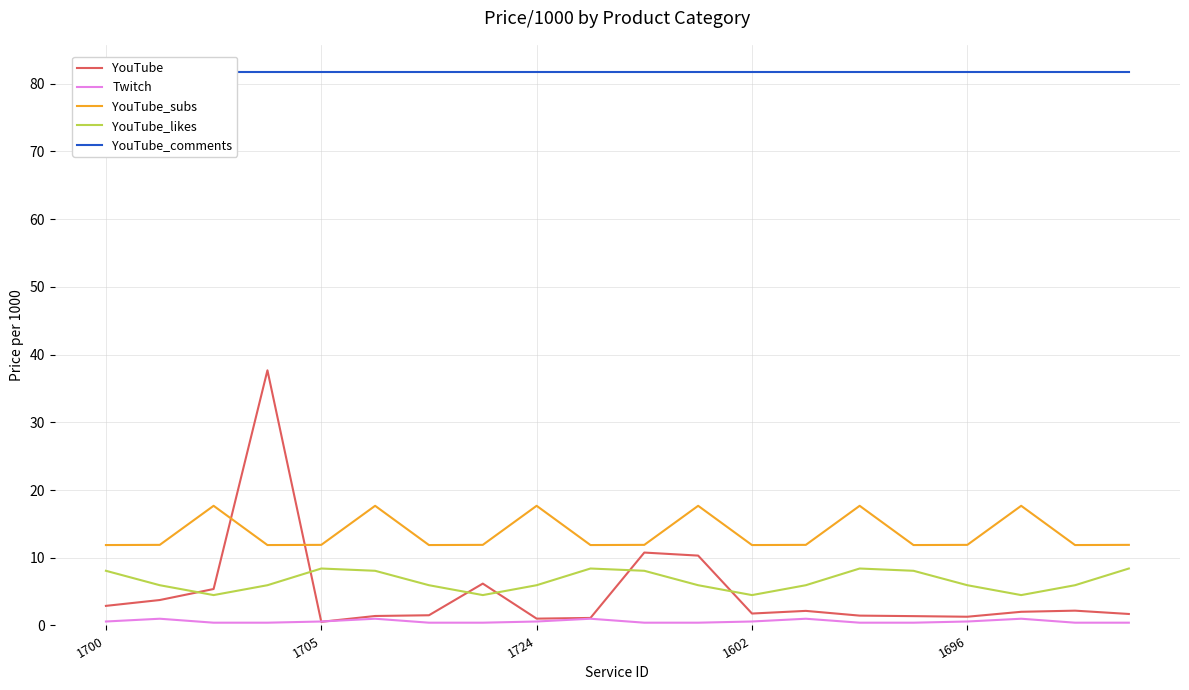

What is the label of the 10th point from the left?

9